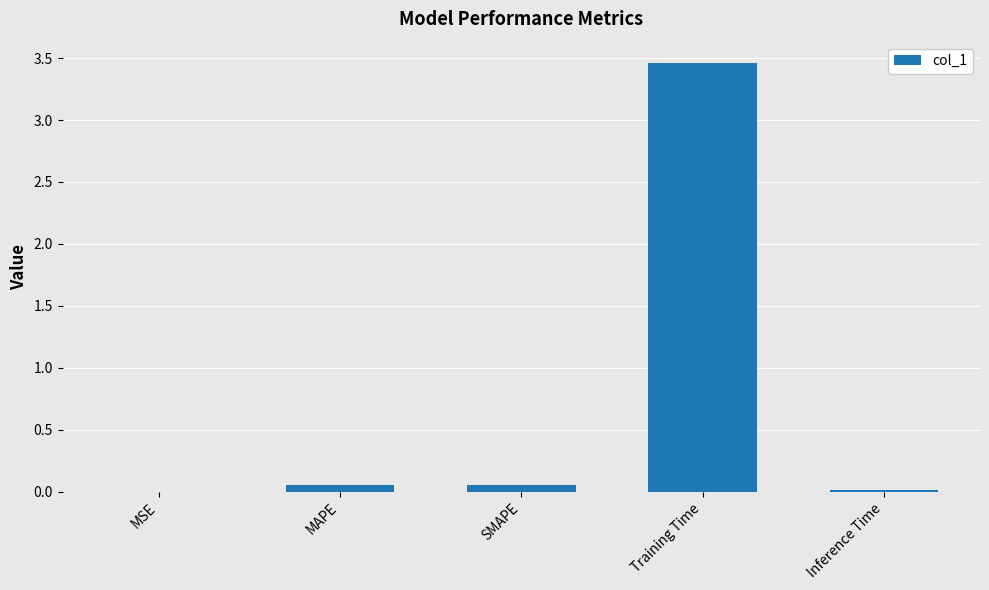

Are the bars horizontal?

No